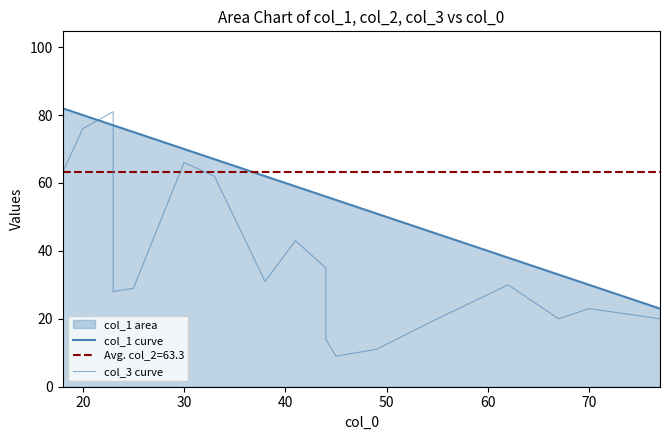

What is the maximum value for col_1 curve?

82